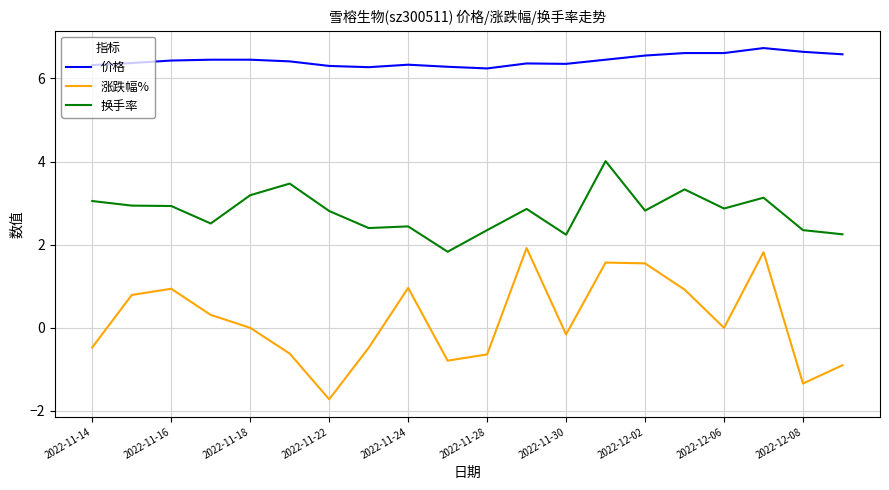

Which series has the largest range (max minus min)?

涨跌幅%